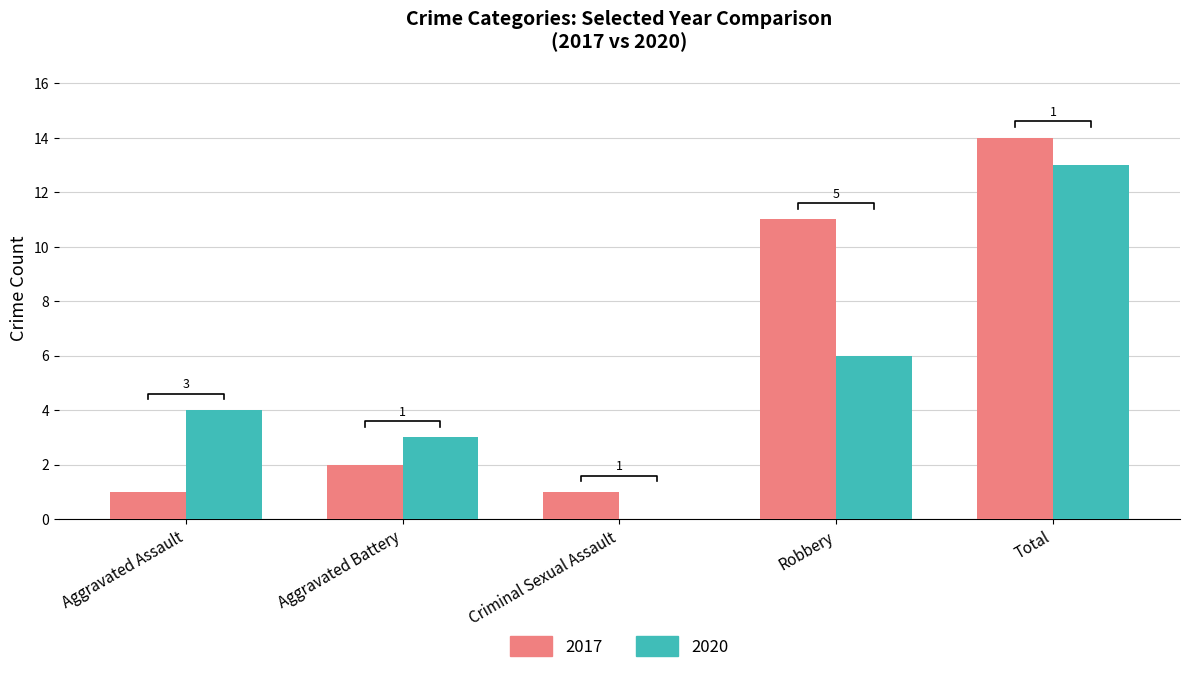

What position from the left is Robbery?

4